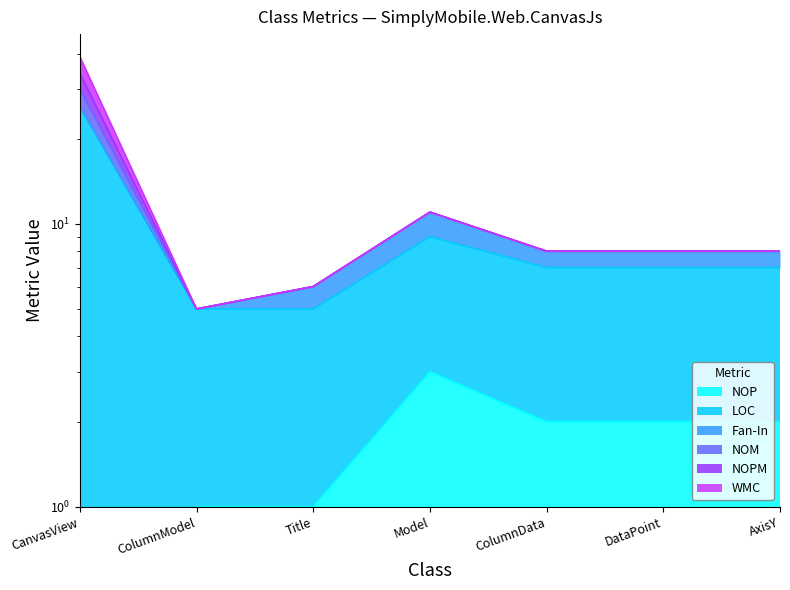

True or false: NOP and LOC intersect in this chart.

False